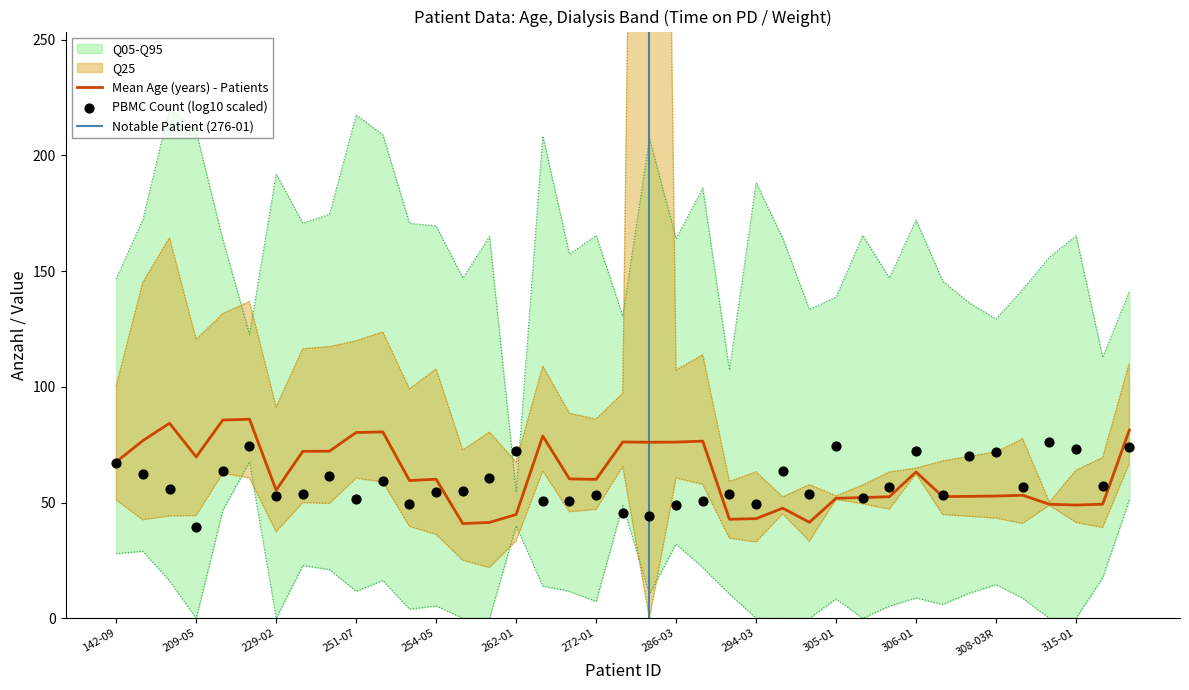

Is the value of age_years at 35 greater than the value of time_on_pd at 12?

No